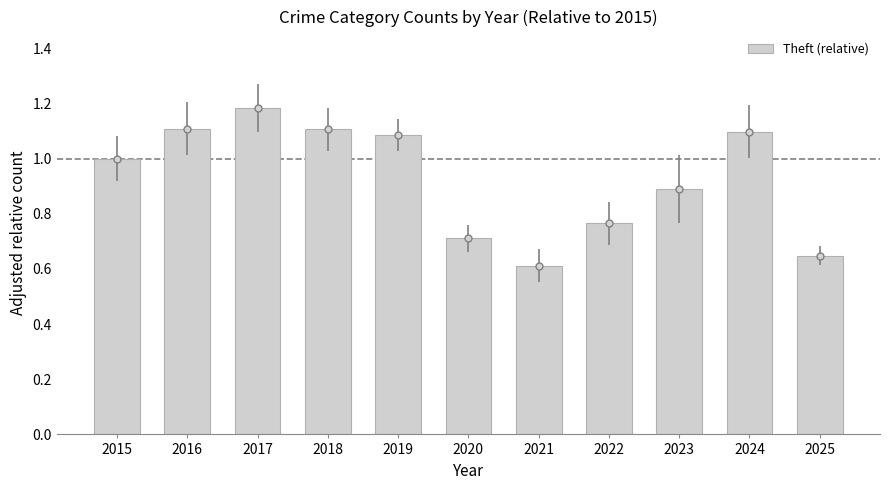

Which category has the highest value across all series?

2017